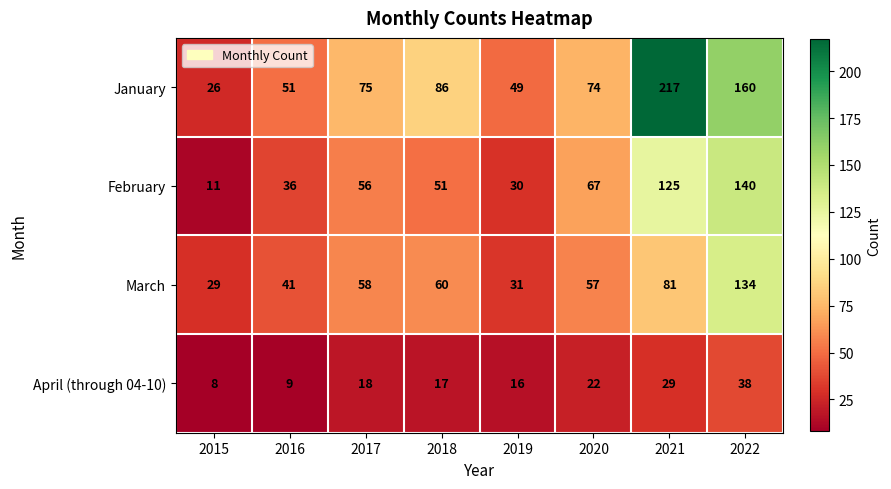

What is the difference between the maximum and minimum values in the February series?

129